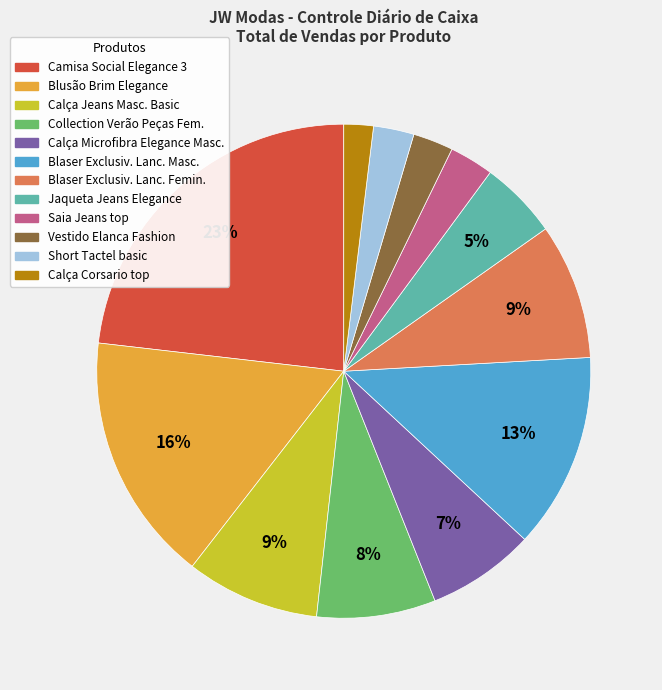

Is it true that Blaser Exclusiv. Lanc. Femin. is 9% of the pie?

True